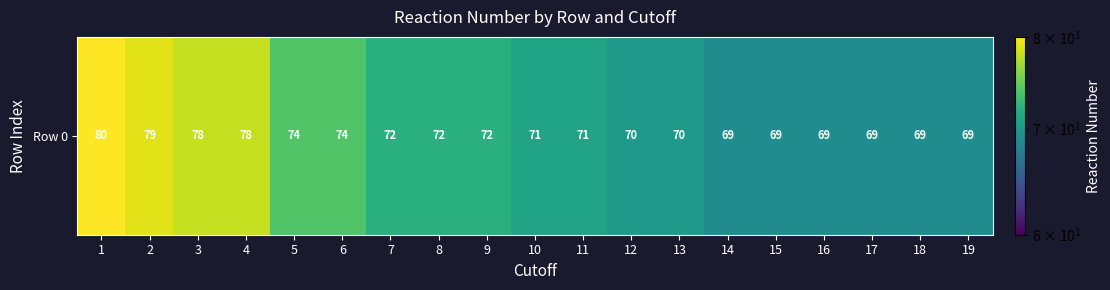

Reading right to left, list all the values displayed in this chart.

19=69	18=69	17=69	16=69	15=69	14=69	13=70	12=70	11=71	10=71	9=72	8=72	7=72	6=74	5=74	4=78	3=78	2=79	1=80